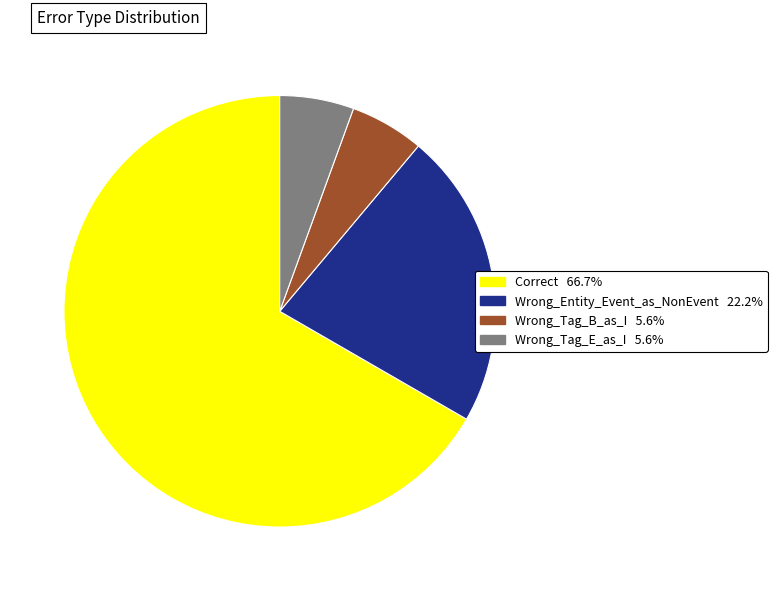

True or false: Correct accounts for 67% of the total.

True